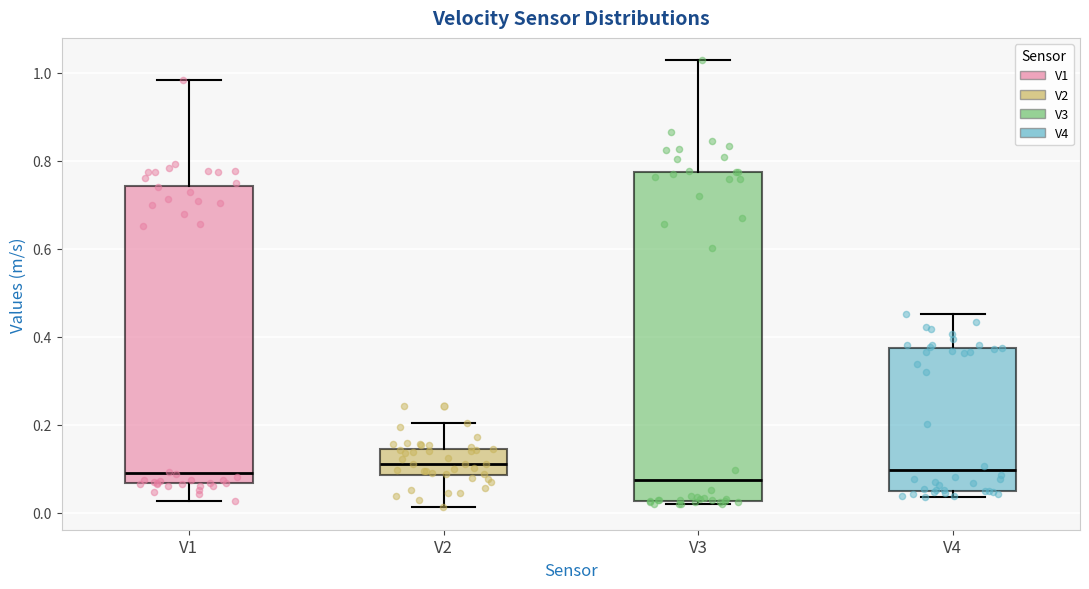

Reading left to right, read every box against the y-axis: the position of its median line, the range the box covers, and the ends of its whiskers. The values are not printed on the chart, so give them approximately, as read against the axis.

V1: median 0.08, box 0.06 to 0.74, whiskers 0.02 to 0.98
V2: median 0.12, box 0.08 to 0.14, whiskers 0.02 to 0.20
V3: median 0.08, box 0.02 to 0.78, whiskers 0.02 (just below the box's lower edge) to 1.02
V4: median 0.10, box 0.06 to 0.38, whiskers 0.04 to 0.46